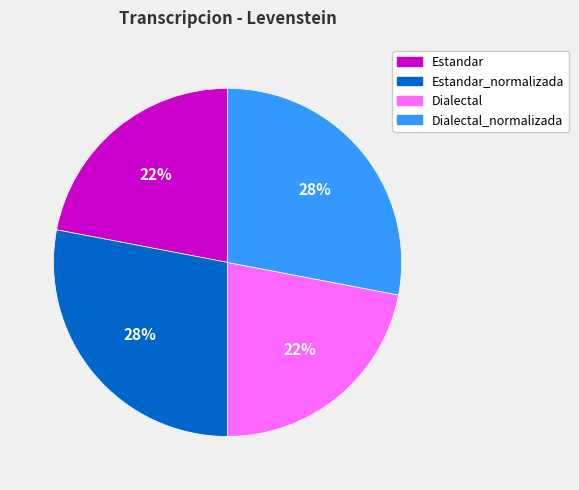

To the nearest percent, what portion does Estandar represent?

22%